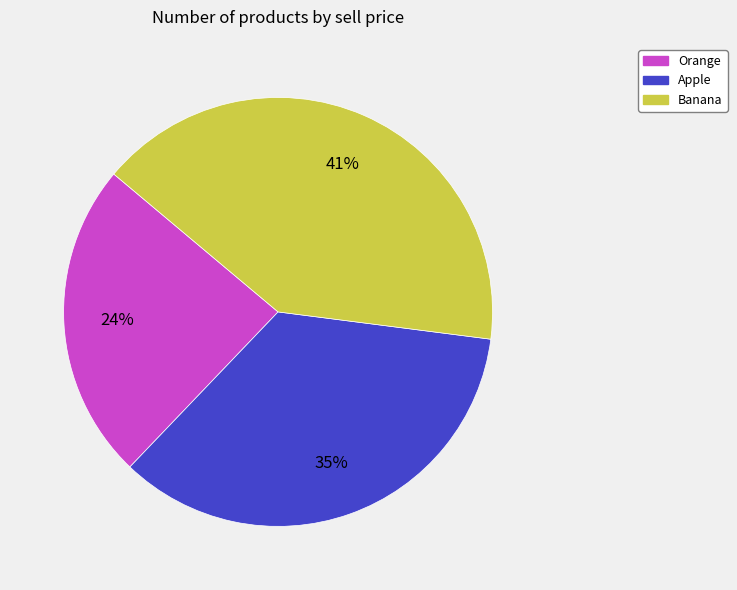

Is it true that Apple is 21% of the pie?

False